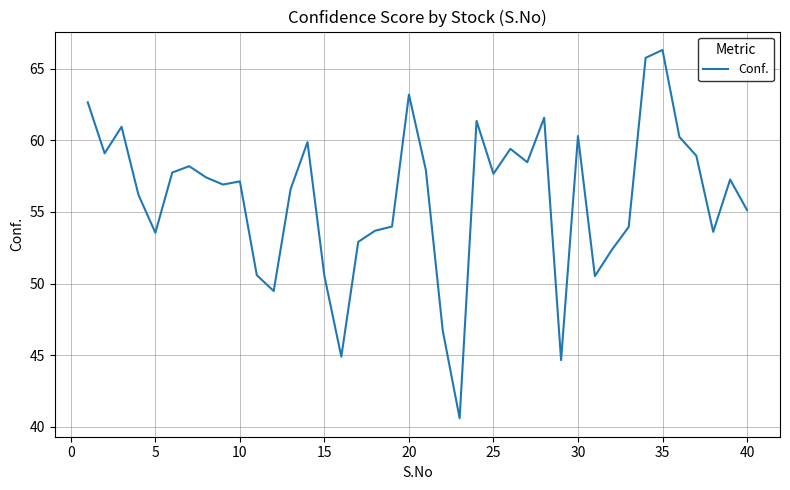

What is the smallest value displayed?

40.6